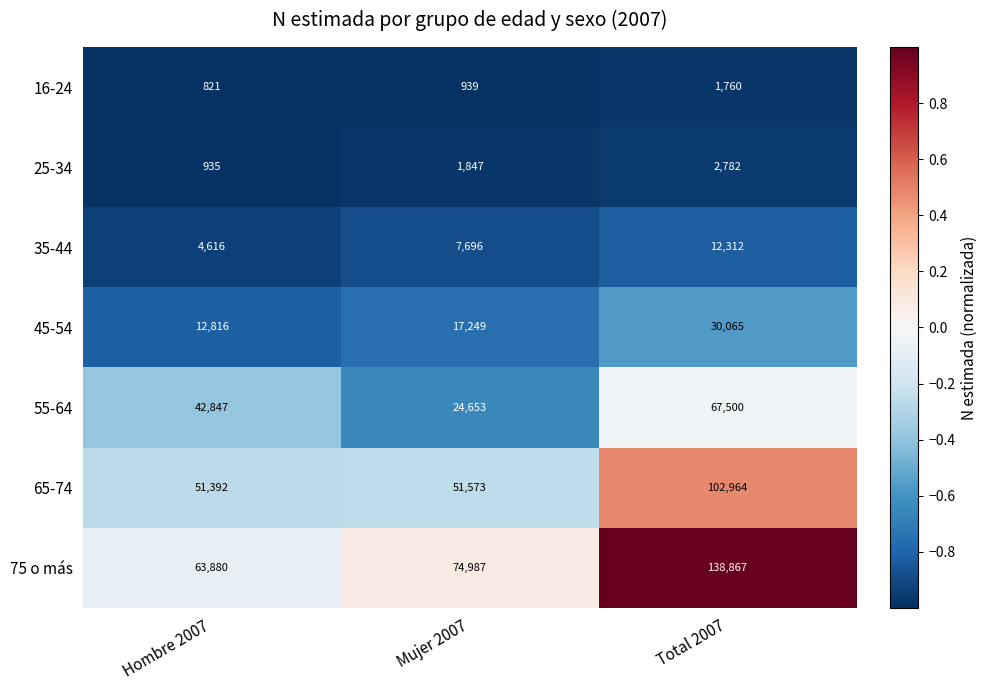

How many series are shown in this chart?

7